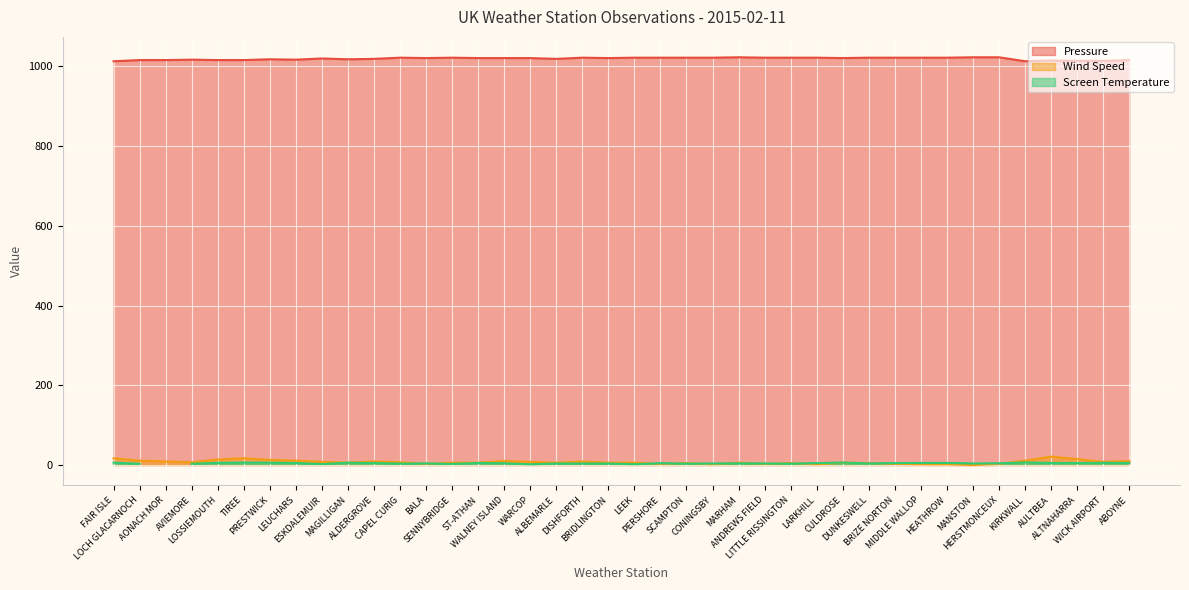

What position from the left is PRESTWICK?

7